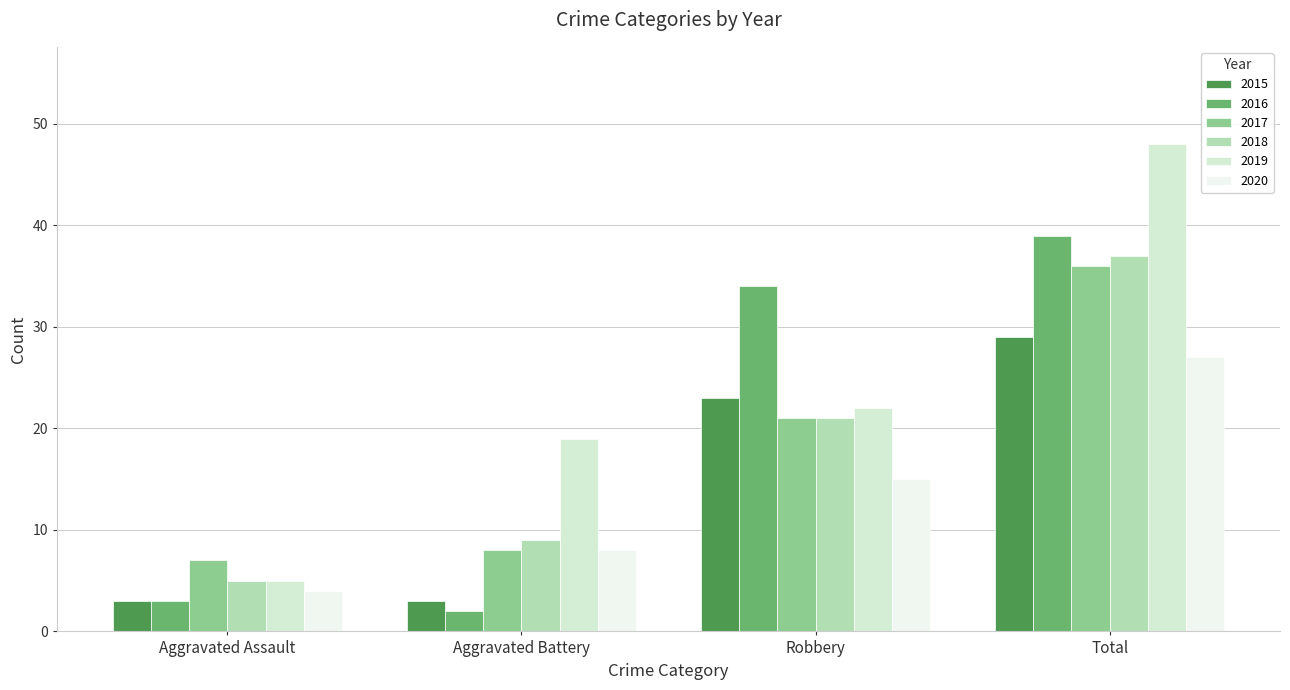

Reading left to right, extract all data points from this chart.

2015: 3	3	23	29
2016: 3	2	34	39
2017: 7	8	21	36
2018: 5	9	21	37
2019: 5	19	22	48
2020: 4	8	15	27